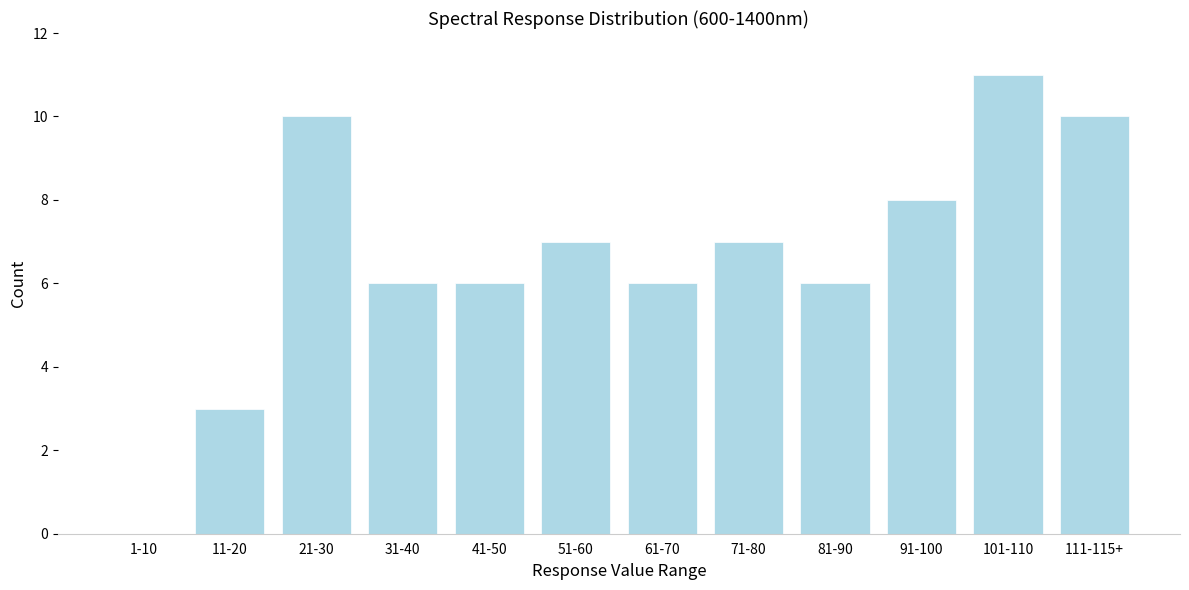

Reading left to right, extract all data points from this chart.

1-10=0	11-20=3	21-30=10	31-40=6	41-50=6	51-60=7	61-70=6	71-80=7	81-90=6	91-100=8	101-110=11	111-115+=10